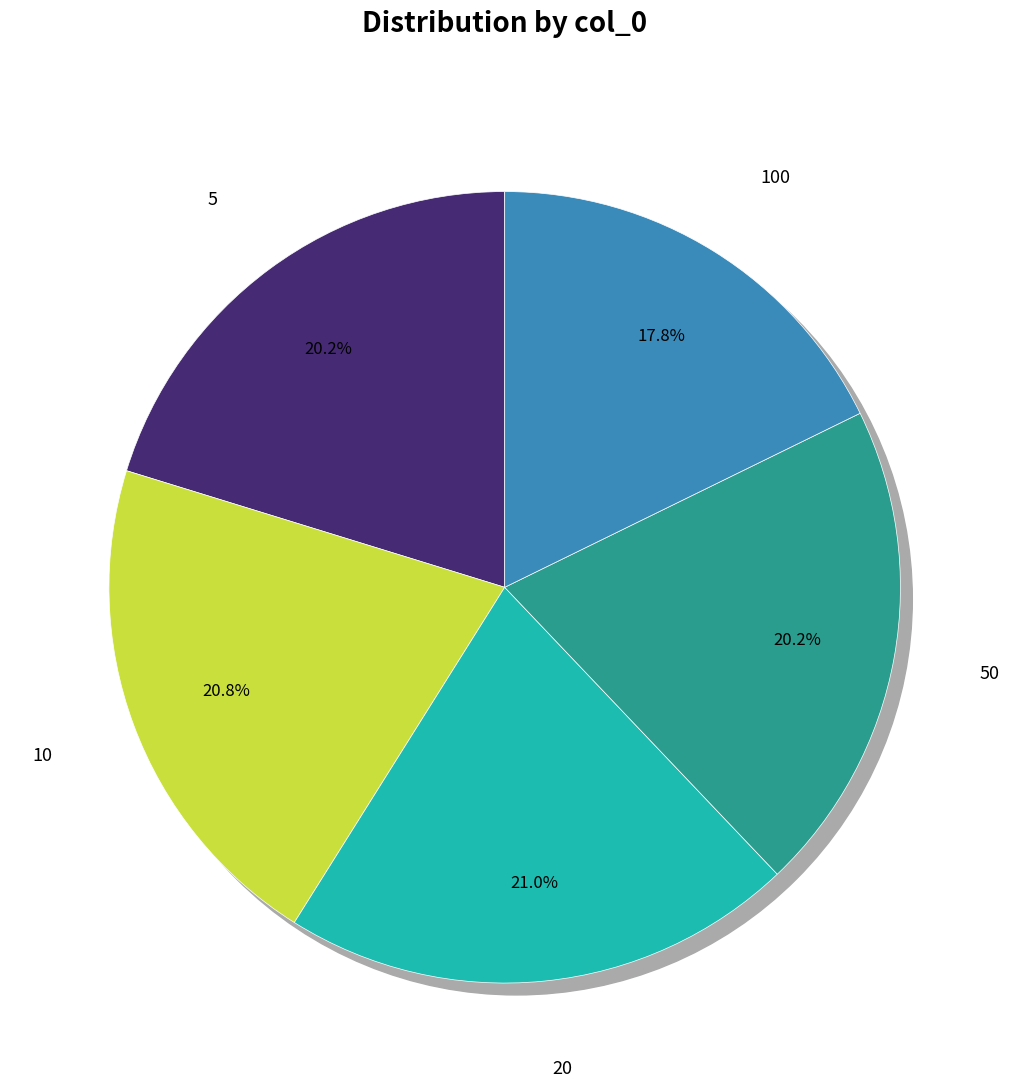

Which category has the smallest portion of the pie?

100